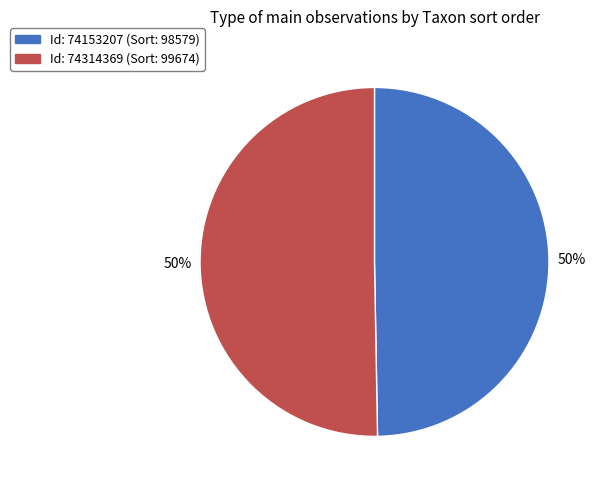

How many slices are in this pie chart?

2